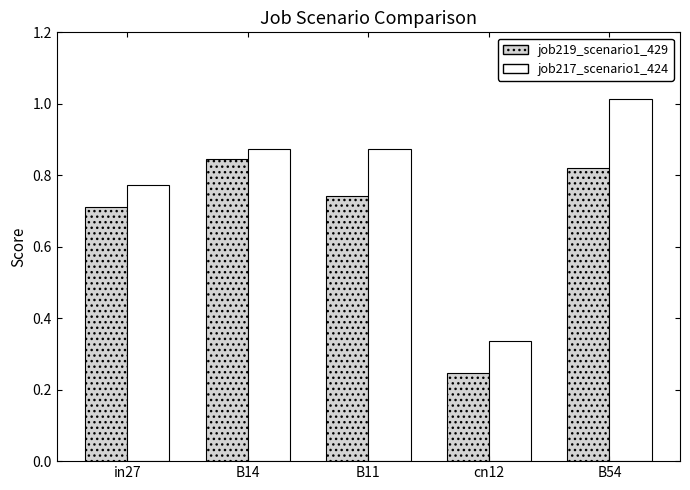

Which series has the largest range (max minus min)?

job217_scenario1_424